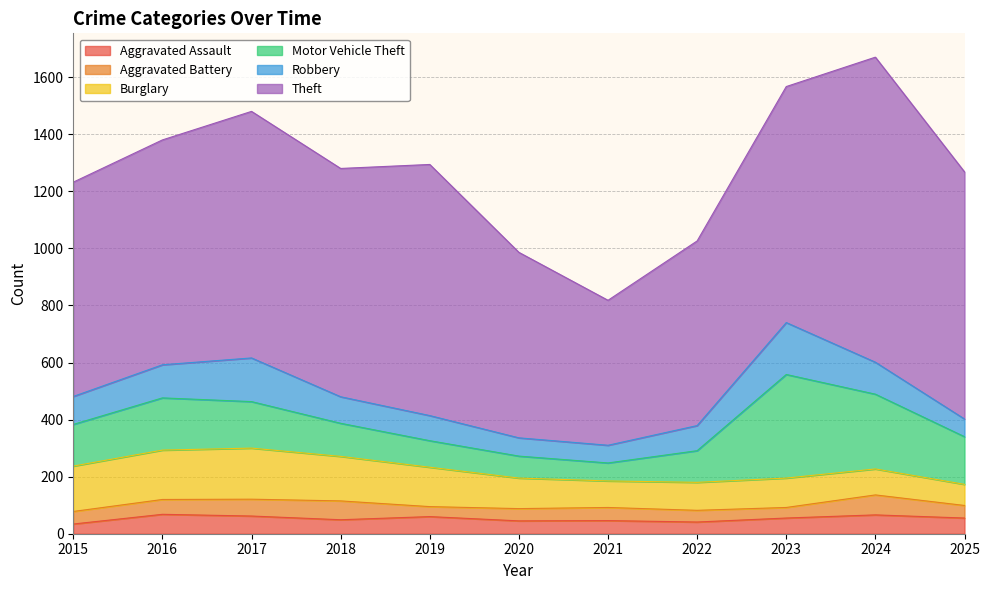

How many data points does each series have?

11